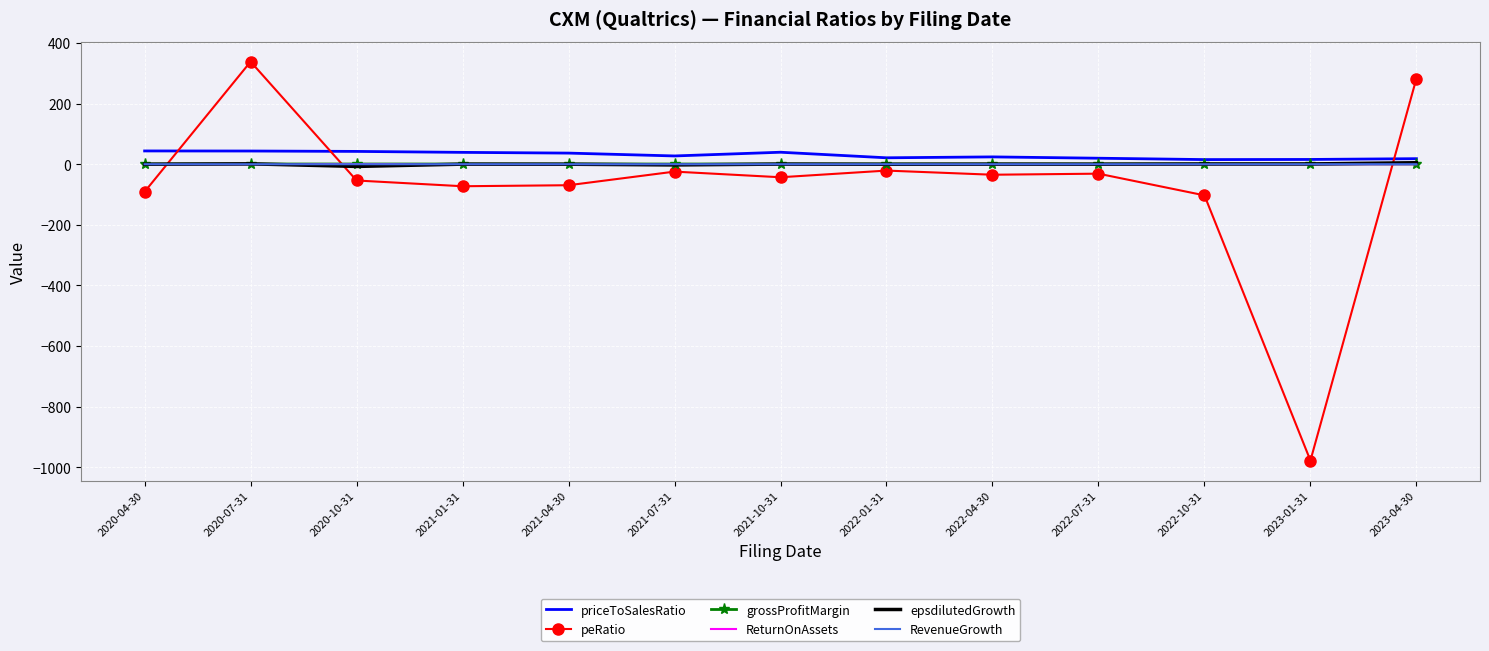

Which series has the largest total across all categories?

priceToSalesRatio